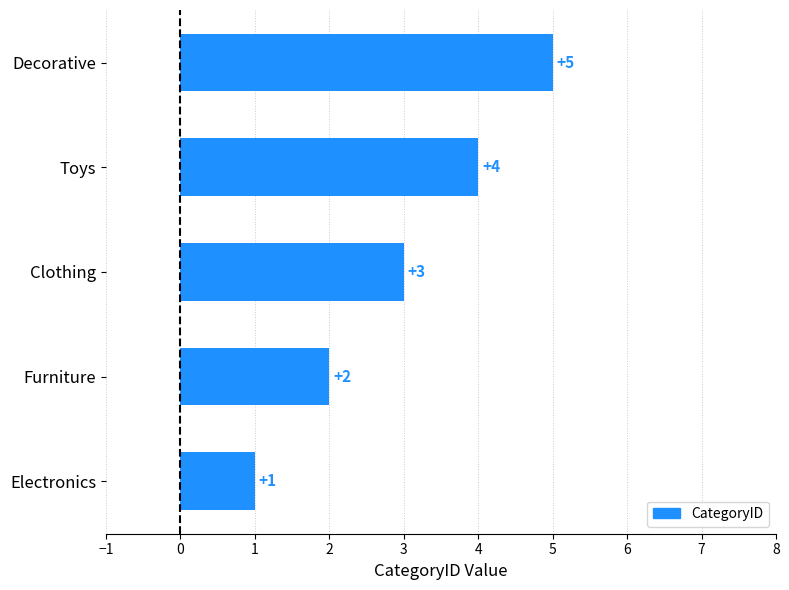

Rank the categories by value from highest to lowest.

Decorative, Toys, Clothing, Furniture, Electronics